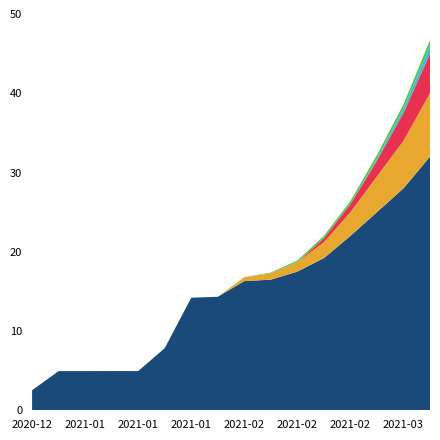

Reading left to right, what are all the values shown in this chart?

Pfizer/BioNTech: 2020-12-29=2525	2020-12-31=4941	2021-01-05=4941	2021-01-10=4948	2021-01-15=4948	2021-01-20=7834	2021-01-25=14201	2021-01-31=14322	2021-02-03=16300	2021-02-06=16480	2021-02-10=17500	2021-02-15=19200	2021-02-20=22000	2021-02-25=25000	2021-03-01=28000	2021-03-05=32000
Moderna: 2020-12-29=0	2020-12-31=0	2021-01-05=0	2021-01-10=0	2021-01-15=0	2021-01-20=0	2021-01-25=0	2021-01-31=0	2021-02-03=500	2021-02-06=800	2021-02-10=1200	2021-02-15=2000	2021-02-20=3000	2021-02-25=4500	2021-03-01=6000	2021-03-05=8000
Oxford/AstraZeneca: 2020-12-29=0	2020-12-31=0	2021-01-05=0	2021-01-10=0	2021-01-15=0	2021-01-20=0	2021-01-25=0	2021-01-31=0	2021-02-03=0	2021-02-06=0	2021-02-10=0	2021-02-15=500	2021-02-20=1000	2021-02-25=2000	2021-03-01=3500	2021-03-05=5000
Johnson&Johnson: 2020-12-29=0	2020-12-31=0	2021-01-05=0	2021-01-10=0	2021-01-15=0	2021-01-20=0	2021-01-25=0	2021-01-31=0	2021-02-03=0	2021-02-06=0	2021-02-10=0	2021-02-15=0	2021-02-20=0	2021-02-25=200	2021-03-01=500	2021-03-05=1000
Other: 2020-12-29=0	2020-12-31=0	2021-01-05=0	2021-01-10=0	2021-01-15=0	2021-01-20=0	2021-01-25=0	2021-01-31=0	2021-02-03=0	2021-02-06=100	2021-02-10=200	2021-02-15=300	2021-02-20=400	2021-02-25=500	2021-03-01=600	2021-03-05=700